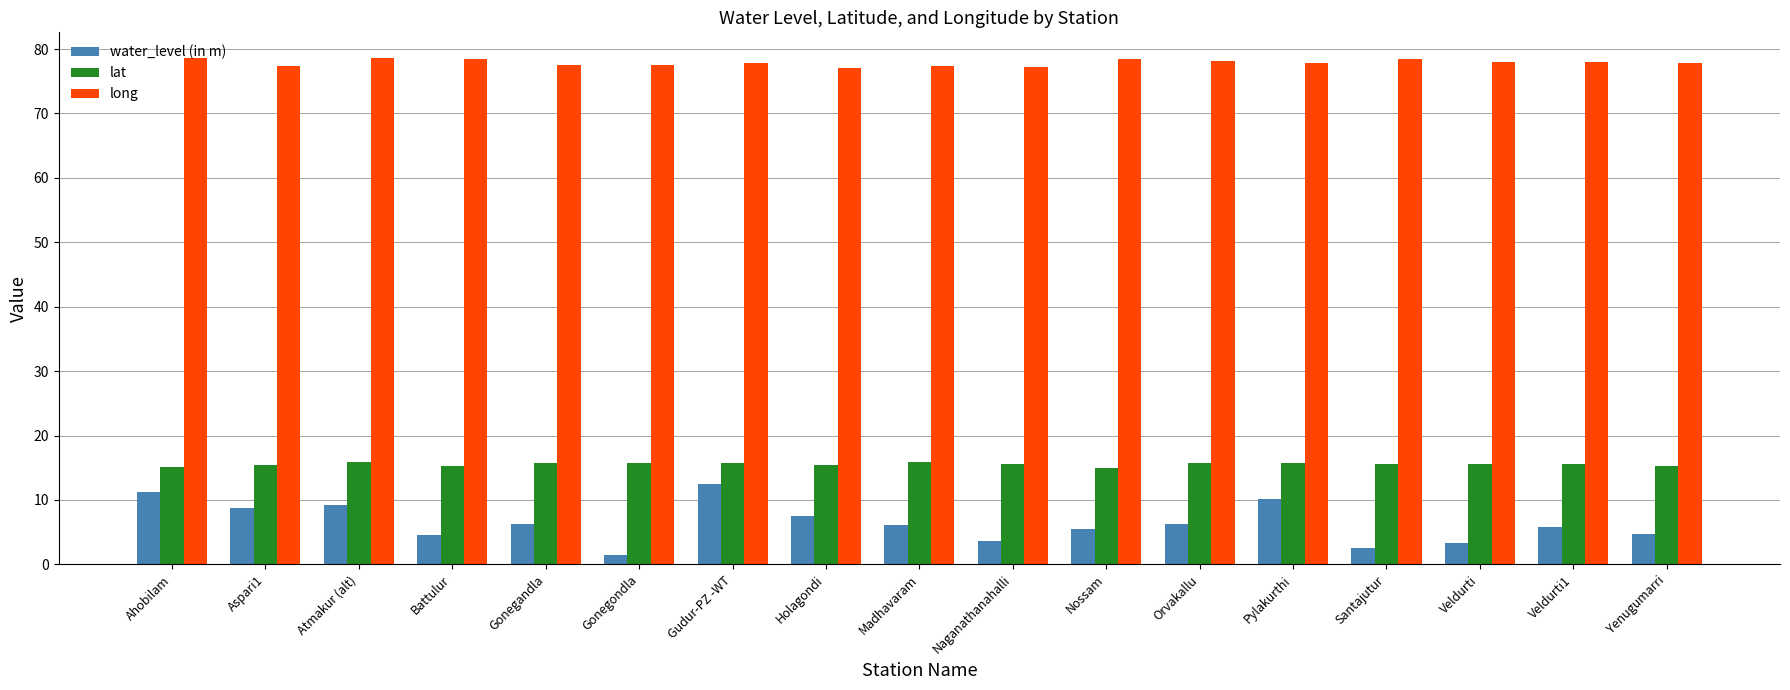

What is the greatest value displayed?

78.7